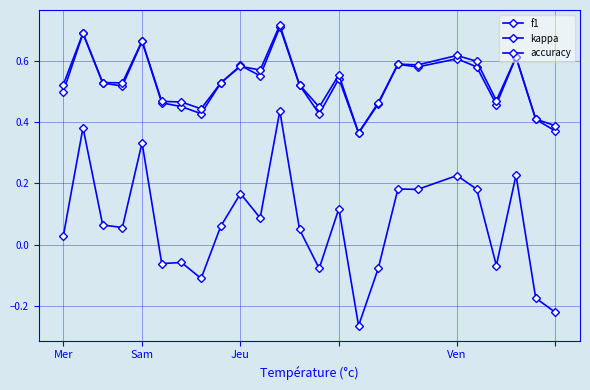

How many lines are shown in the chart?

3